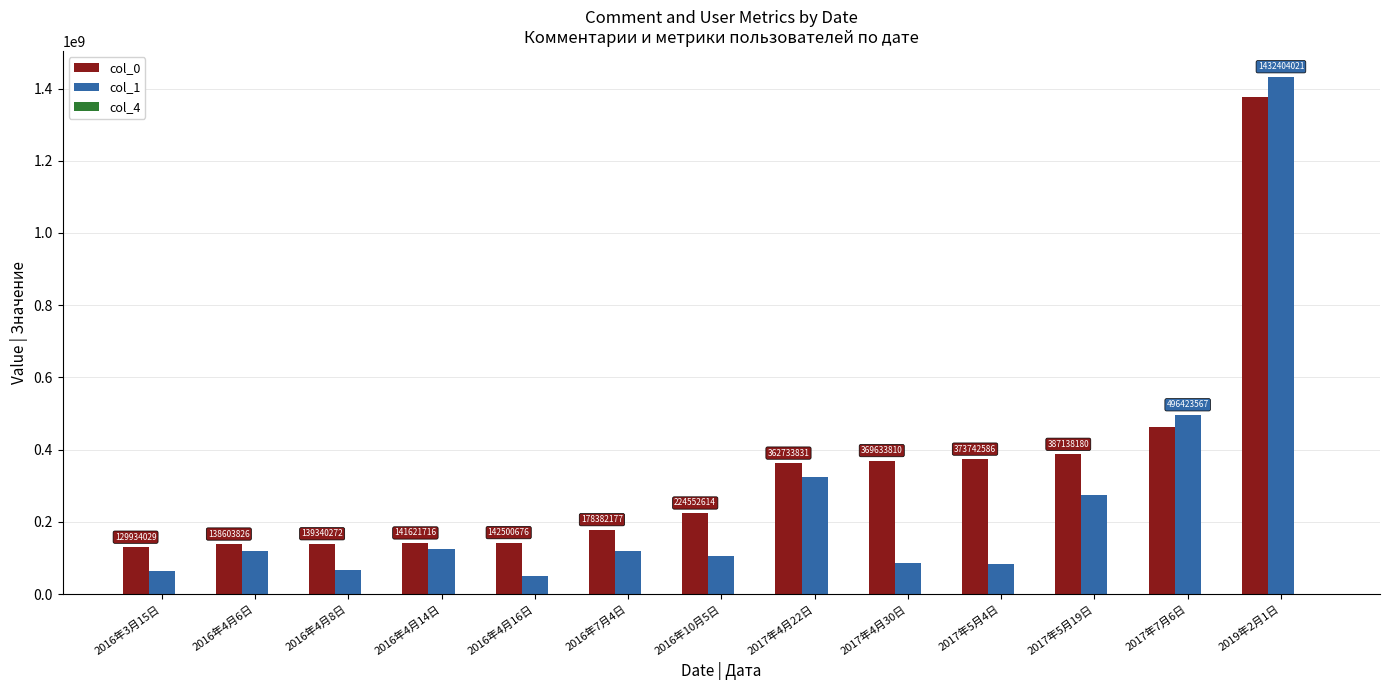

At which category is the sum across all series the highest?

2019年2月1日